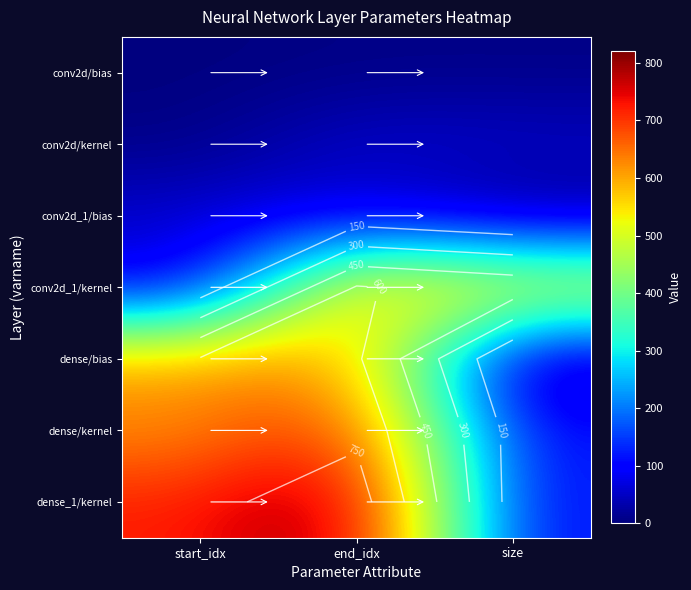

What is the total value across all series at start_idx?

2086